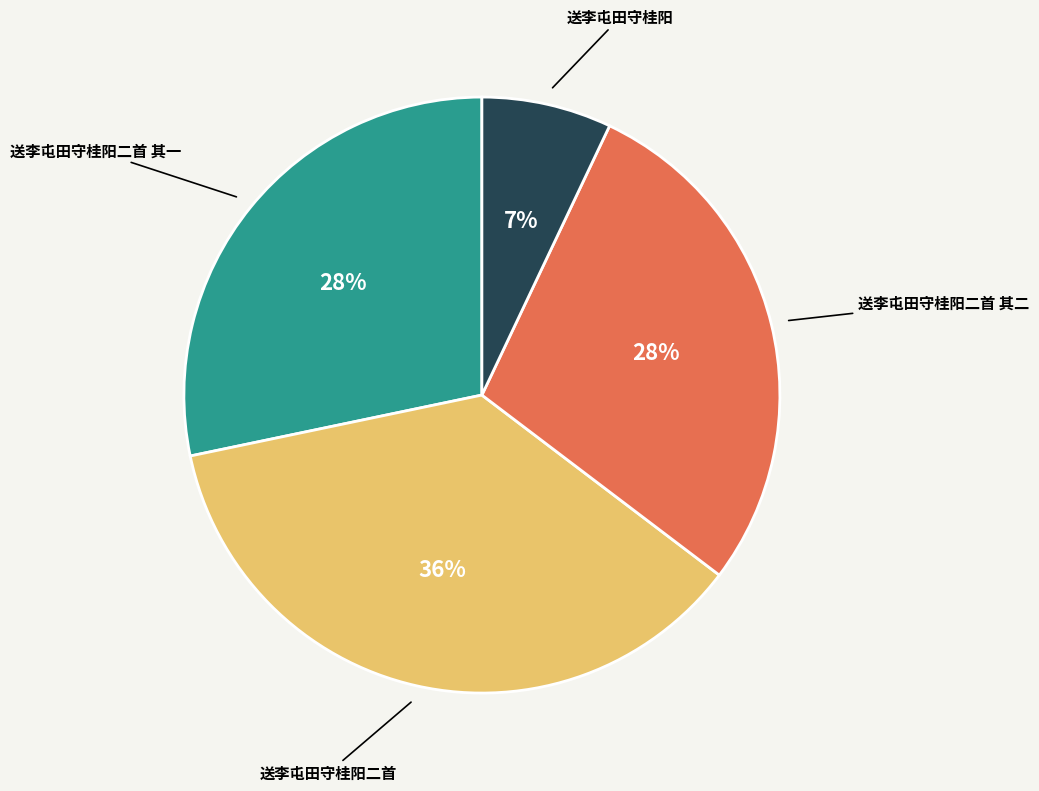

How many slices are in this pie chart?

4